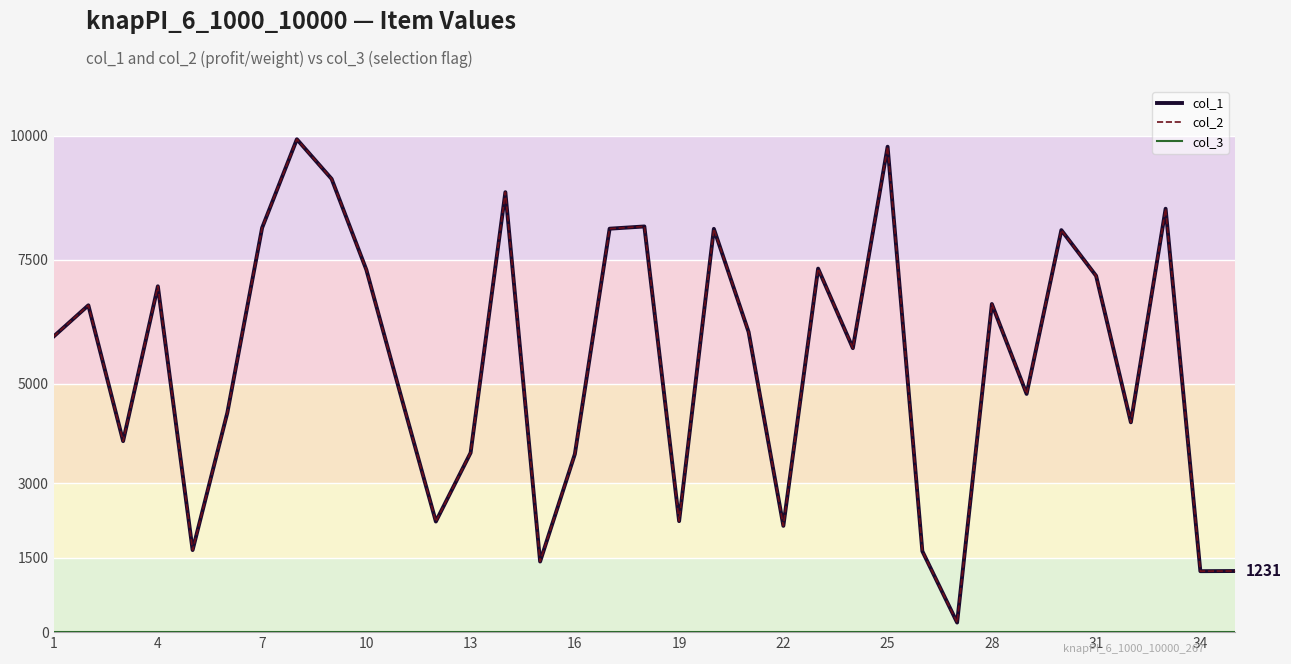

How many lines are shown in the chart?

3